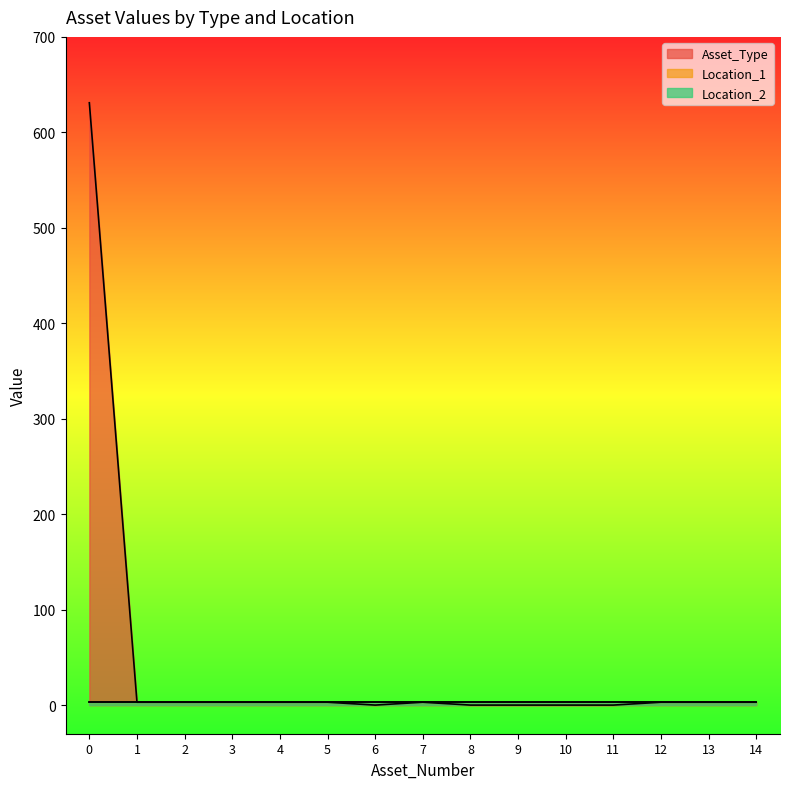

Is it true that Asset_Type equals 2 at 7?

False